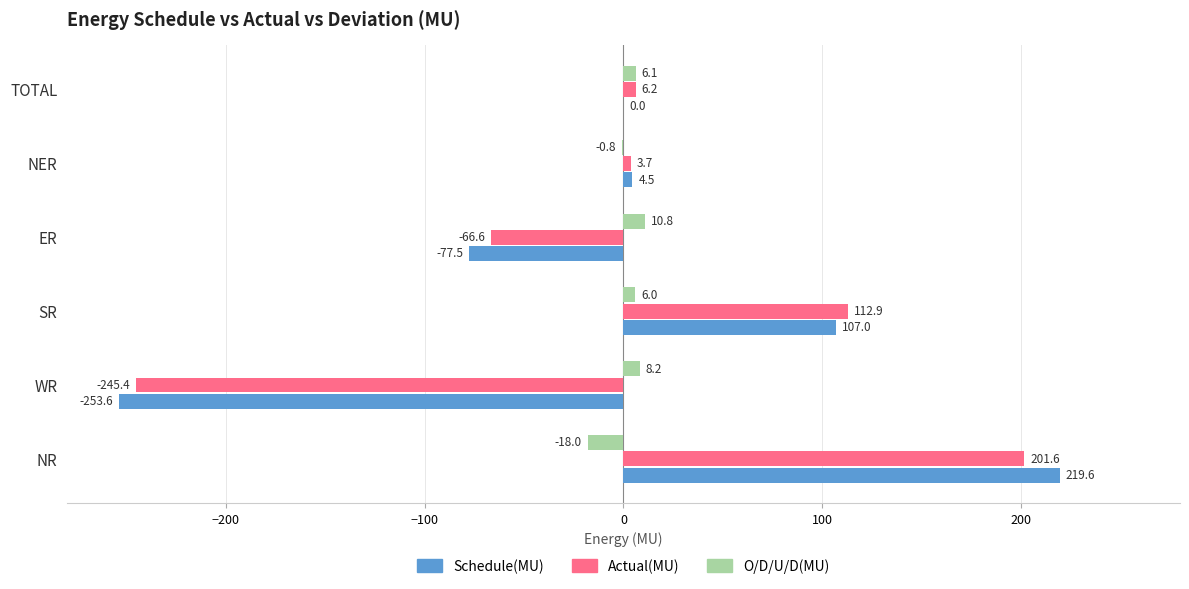

The value of O/D/U/D(MU) at NER is -0.8. True or false?

True